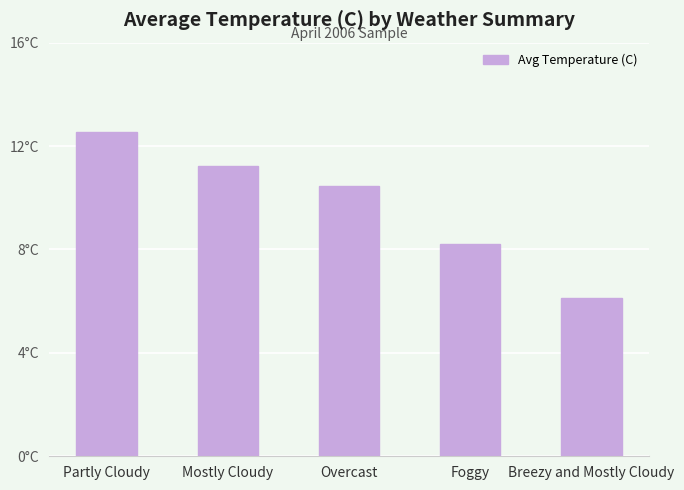

What is the value of the 1st bar from the left?

12.5